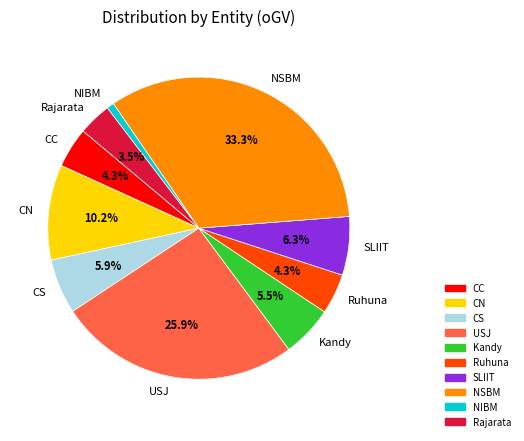

To the nearest percent, what percentage of the pie is NSBM?

33%